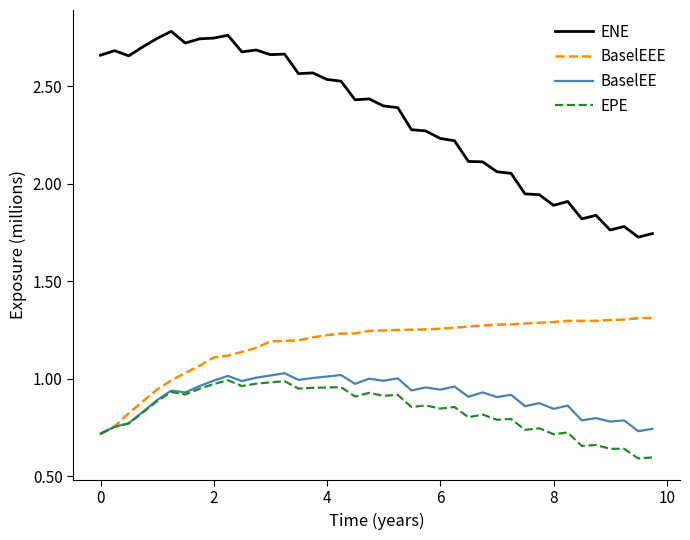

True or false: BaselEEE and ENE cross at least once.

False